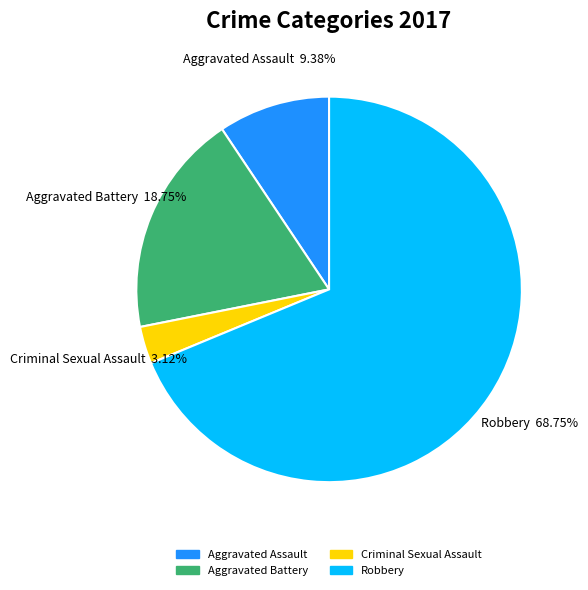

To the nearest percent, what portion does Criminal Sexual Assault represent?

3%